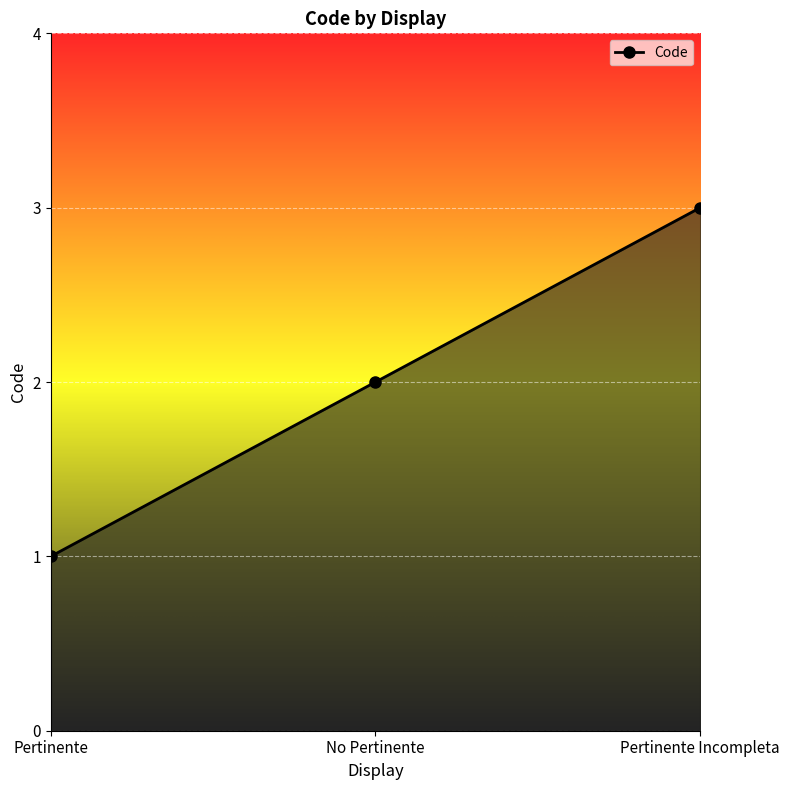

What is the change in value from Pertinente to Pertinente Incompleta?

+2